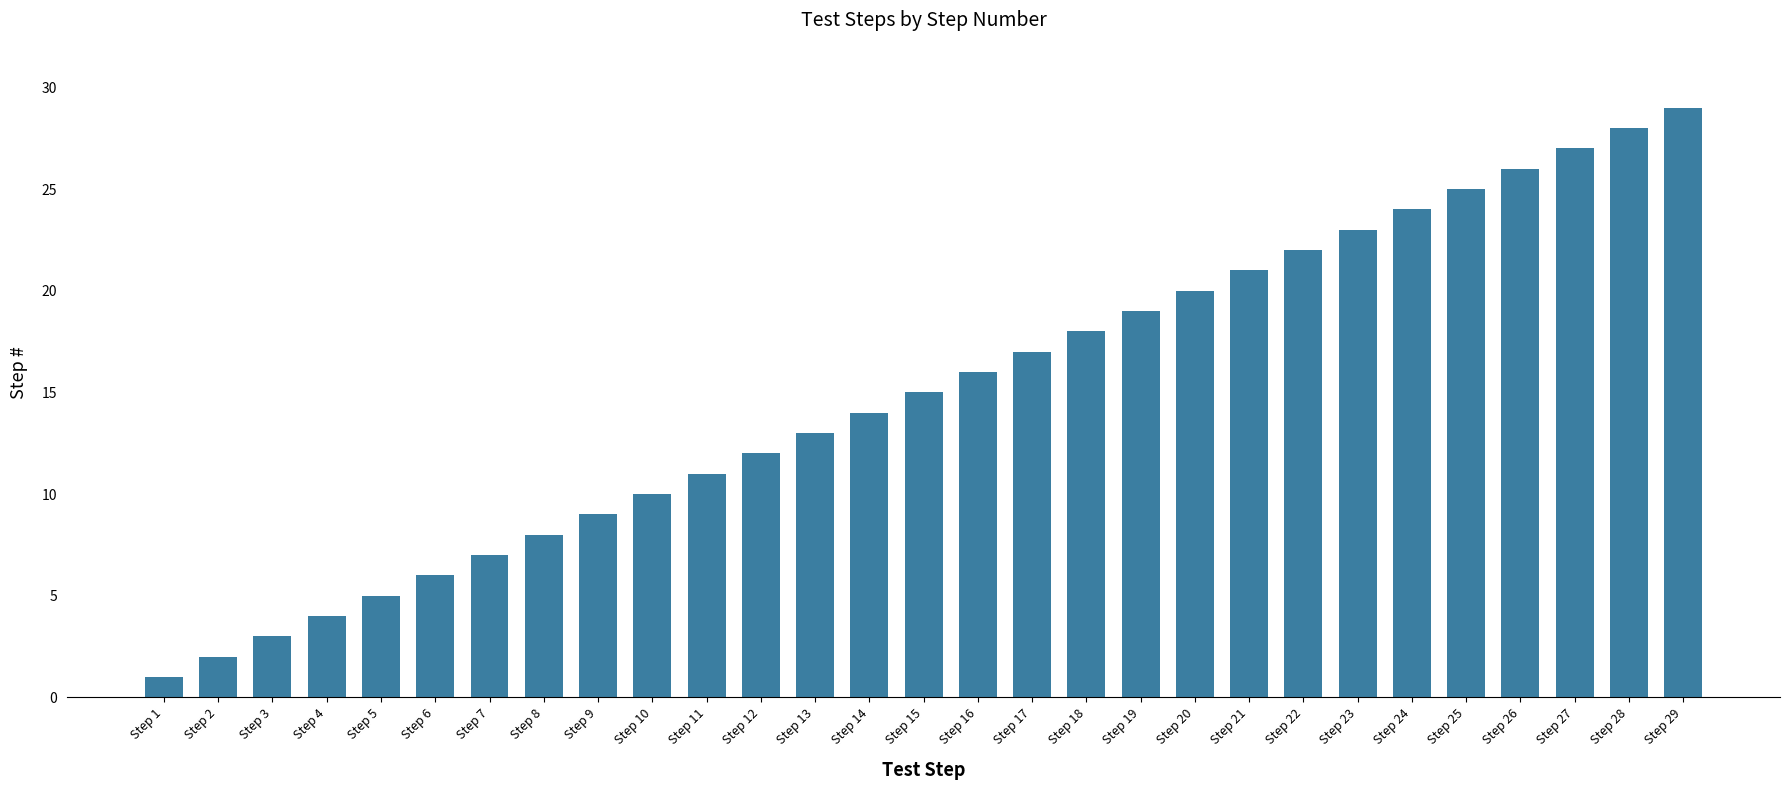

Where is the data nearest to the value 15?

Step 15